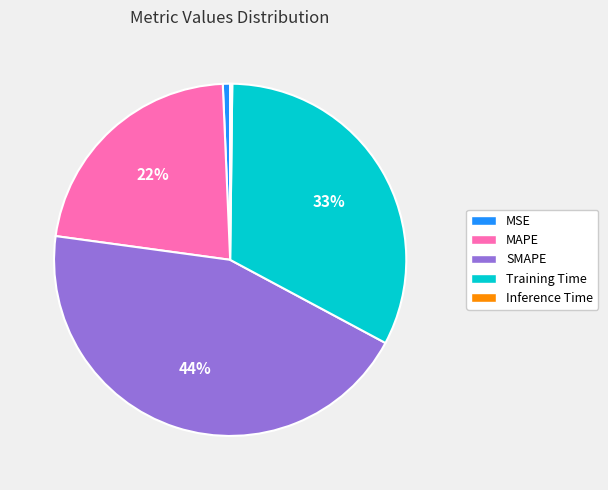

Which has a higher value, MSE or SMAPE?

SMAPE